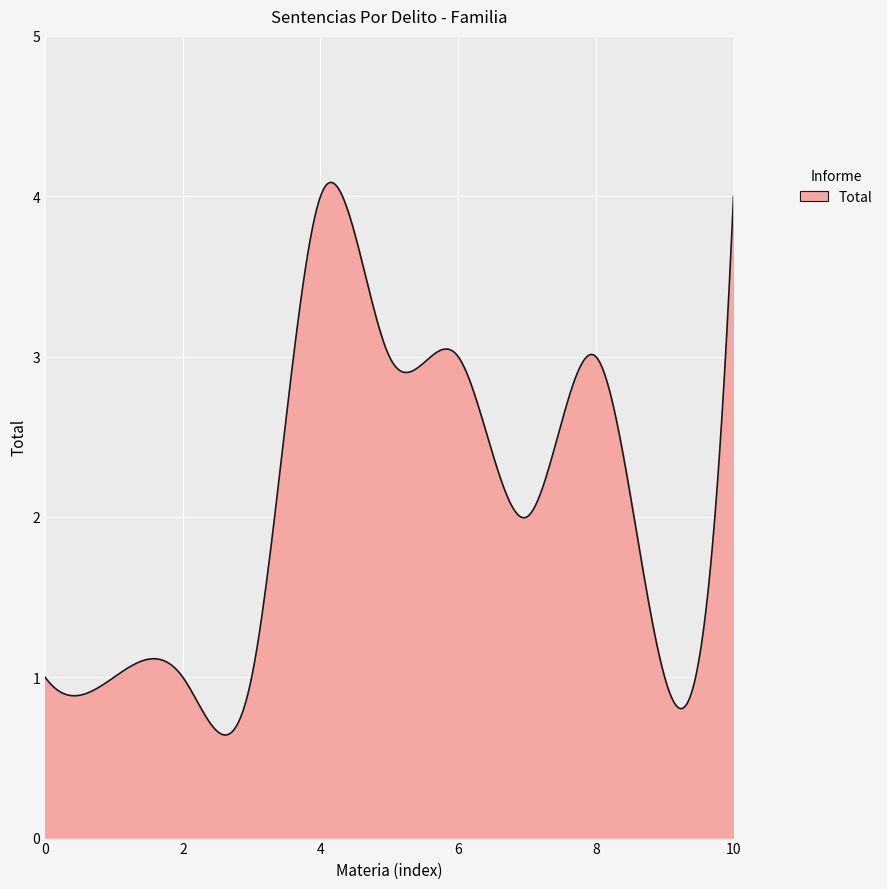

What is the difference between the maximum and minimum values?

3.4